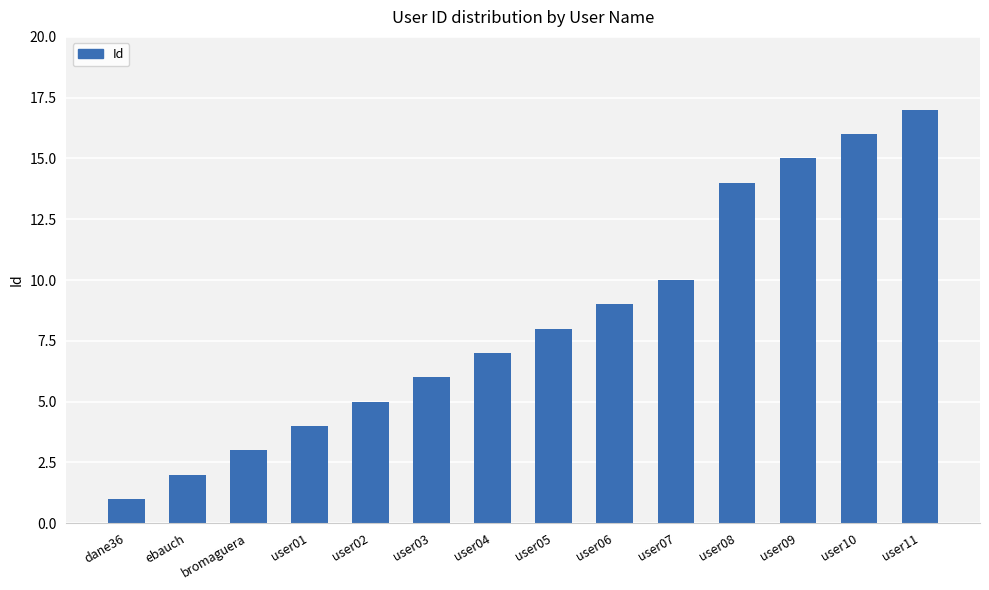

Approximately how many times larger is the value at user04 compared to user05?

0.9